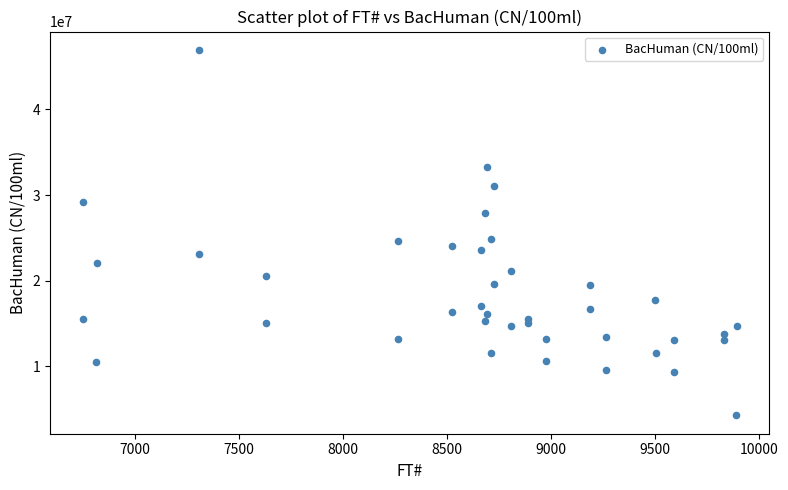

What is the range of X values (max minus min)?

3142.0